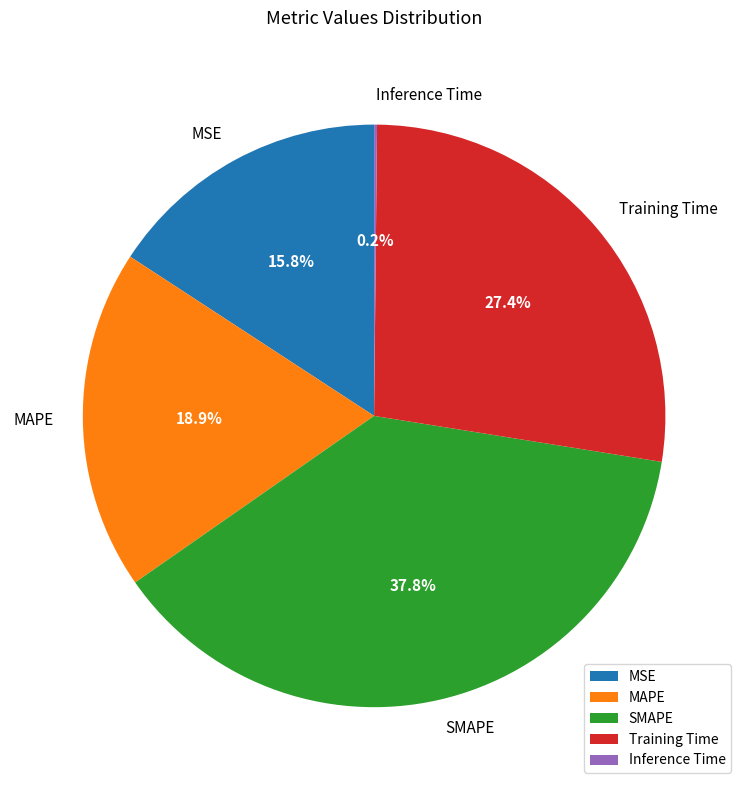

To the nearest percent, what percentage of the pie is MAPE?

19%